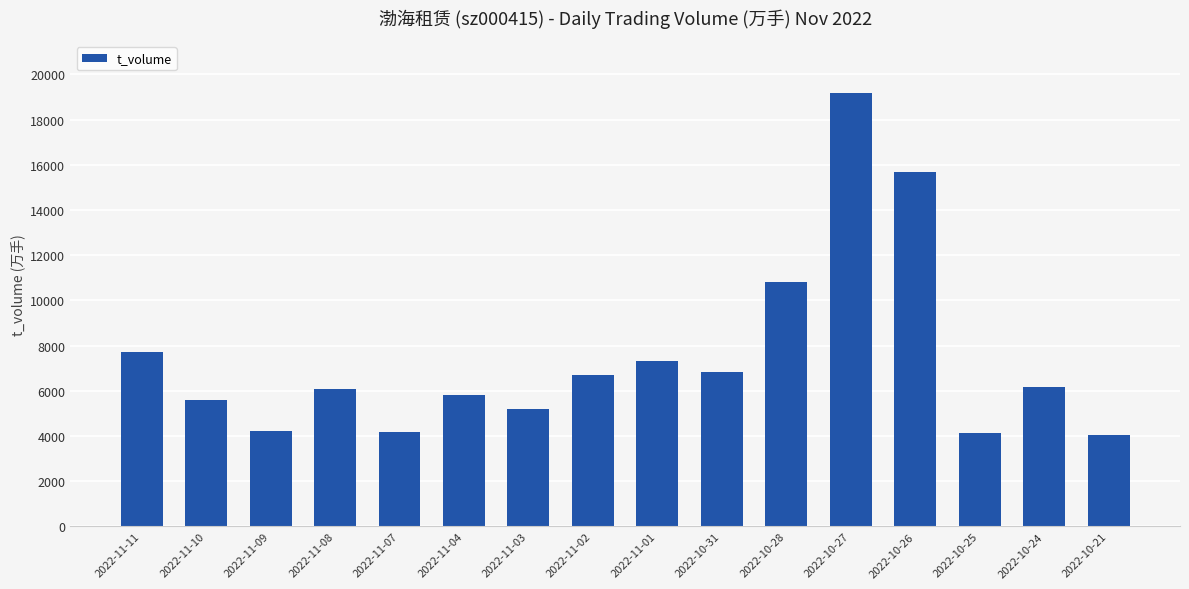

At which label is the value closest to 11612?

2022-10-28